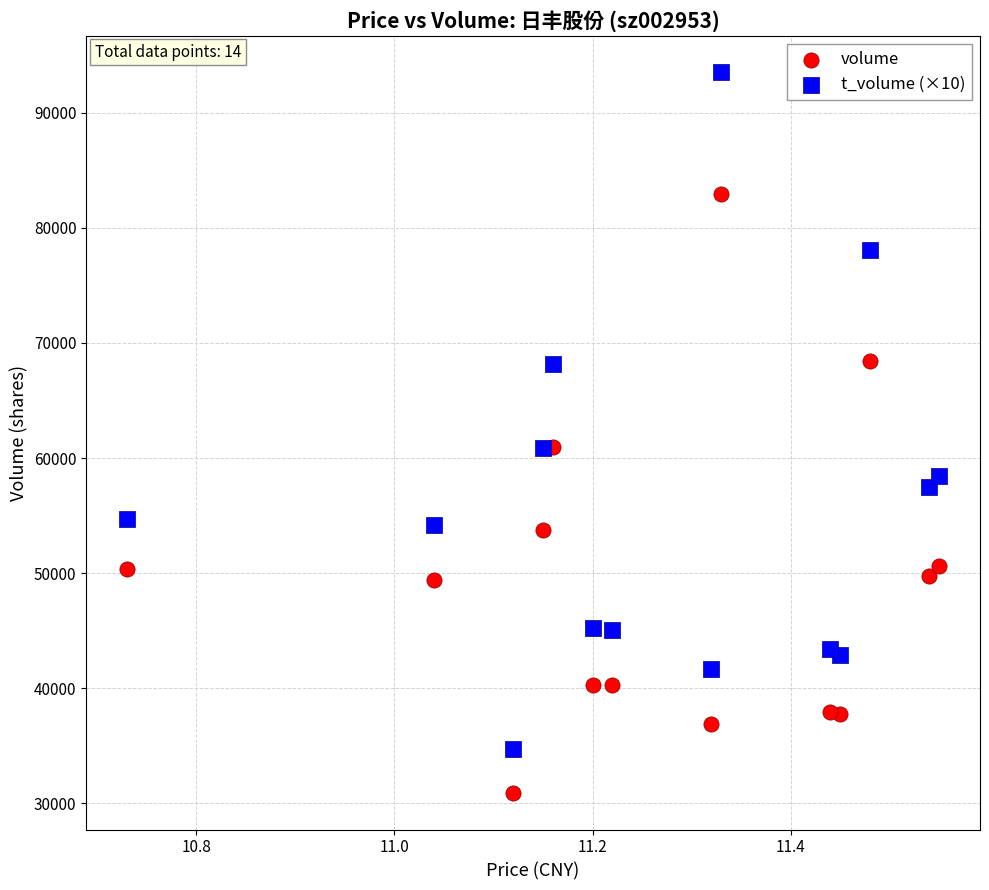

What are all the series names shown in the legend?

volume, t_volume (×10)